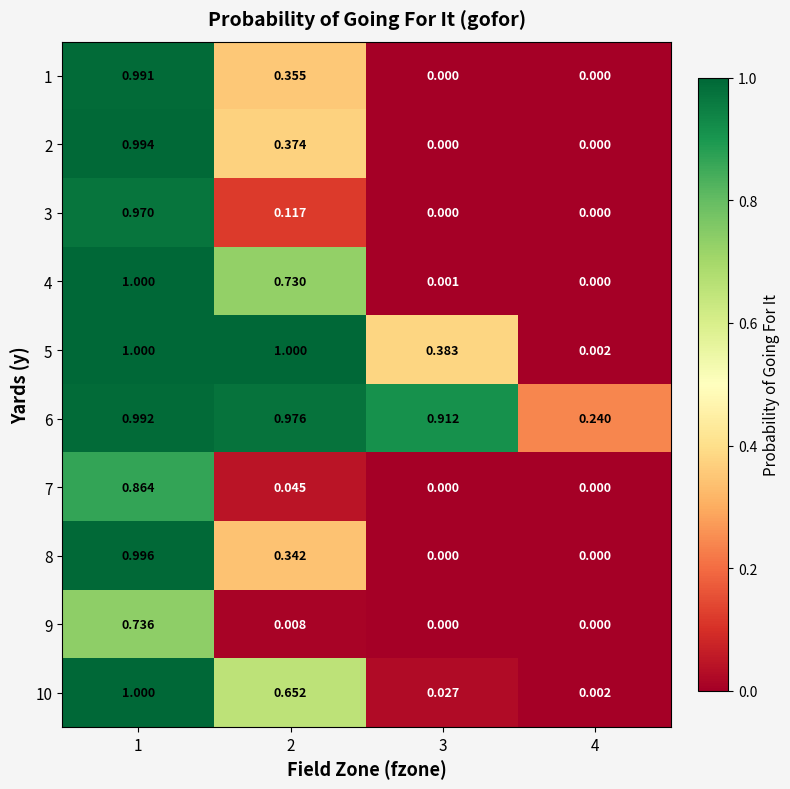

Count the number of categories in the chart.

4